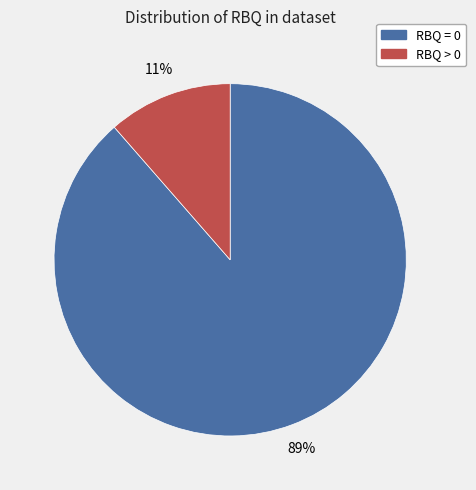

Is the sum of RBQ = 0 and RBQ > 0 greater than half?

Yes